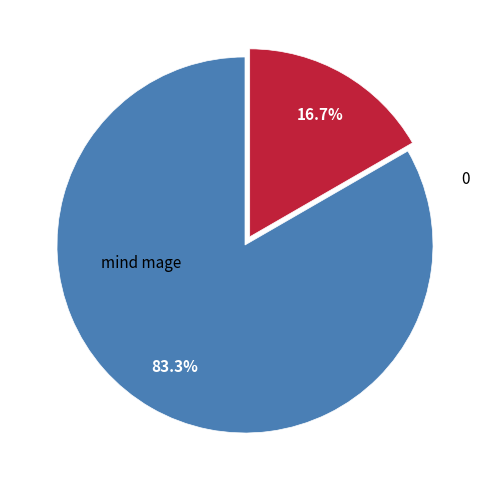

The mind mage slice represents 83% of the pie. True or false?

True